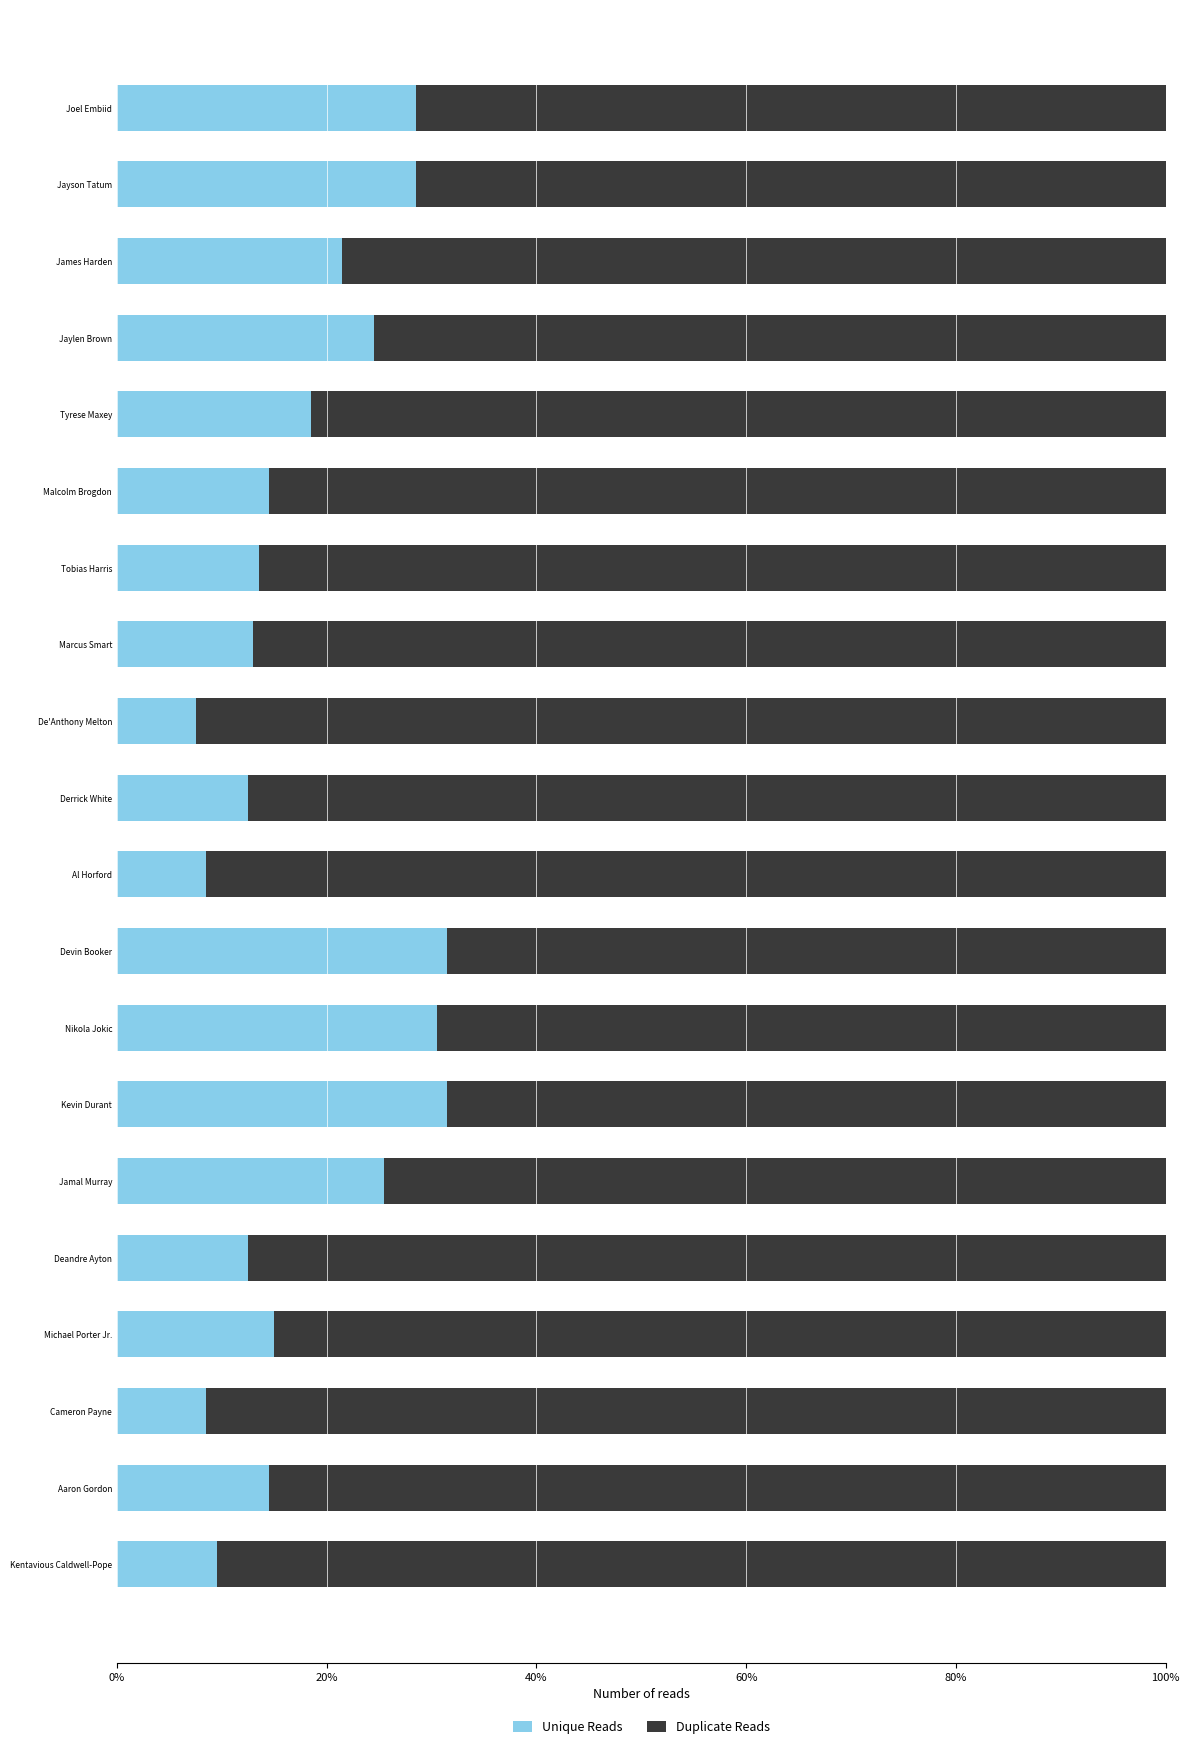

The value of Unique Reads at Michael Porter Jr. is 15.0. True or false?

True